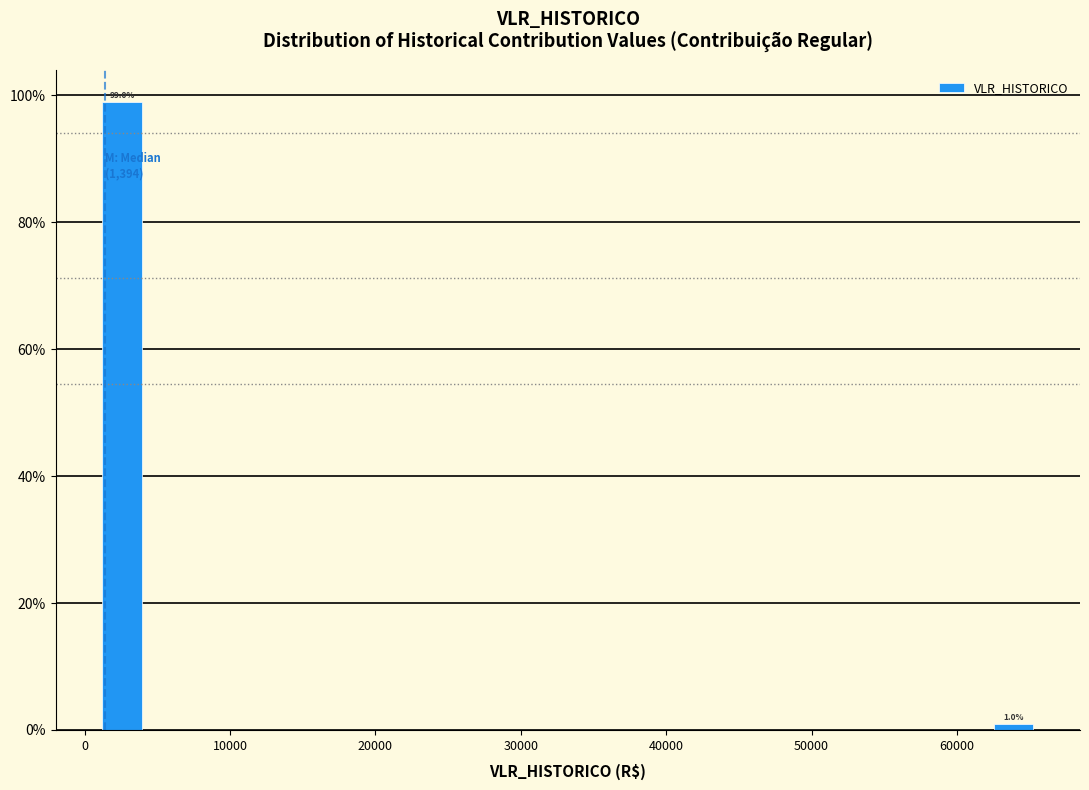

Around what value on the x-axis is the tallest bar? Give the approximate position of its centre, as read against the axis.

3000